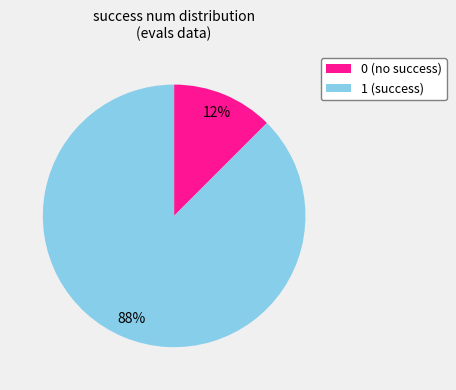

Does any single category account for the majority?

Yes